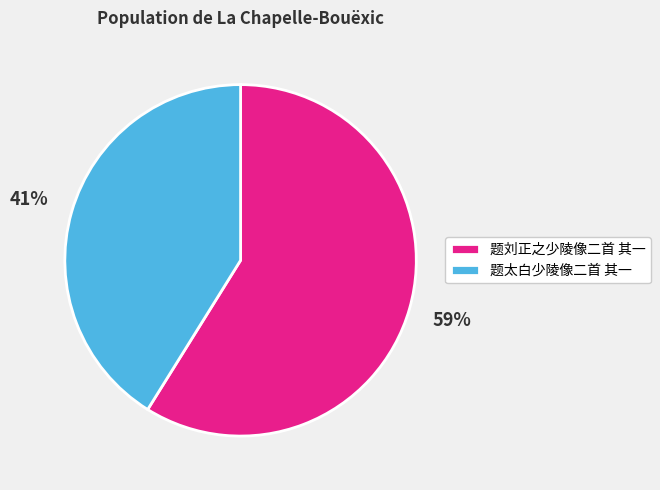

Which slice is the largest?

题刘正之少陵像二首 其一